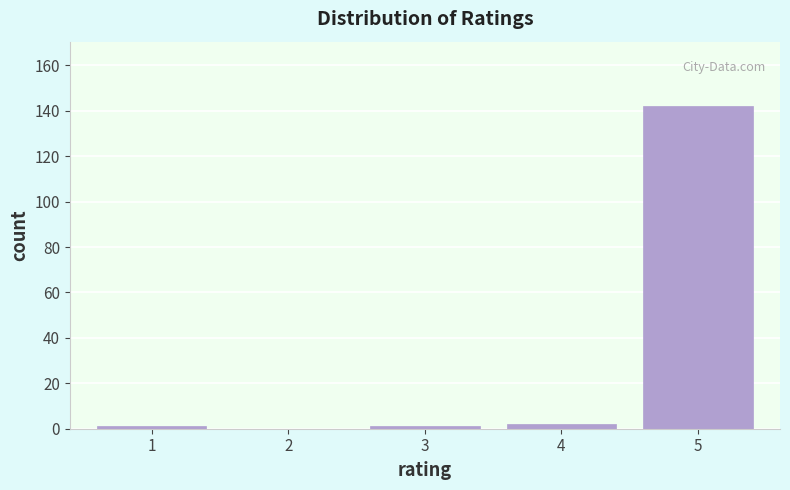

Reading left to right, extract all data points from this chart.

1=1	2=0	3=1	4=2	5=142